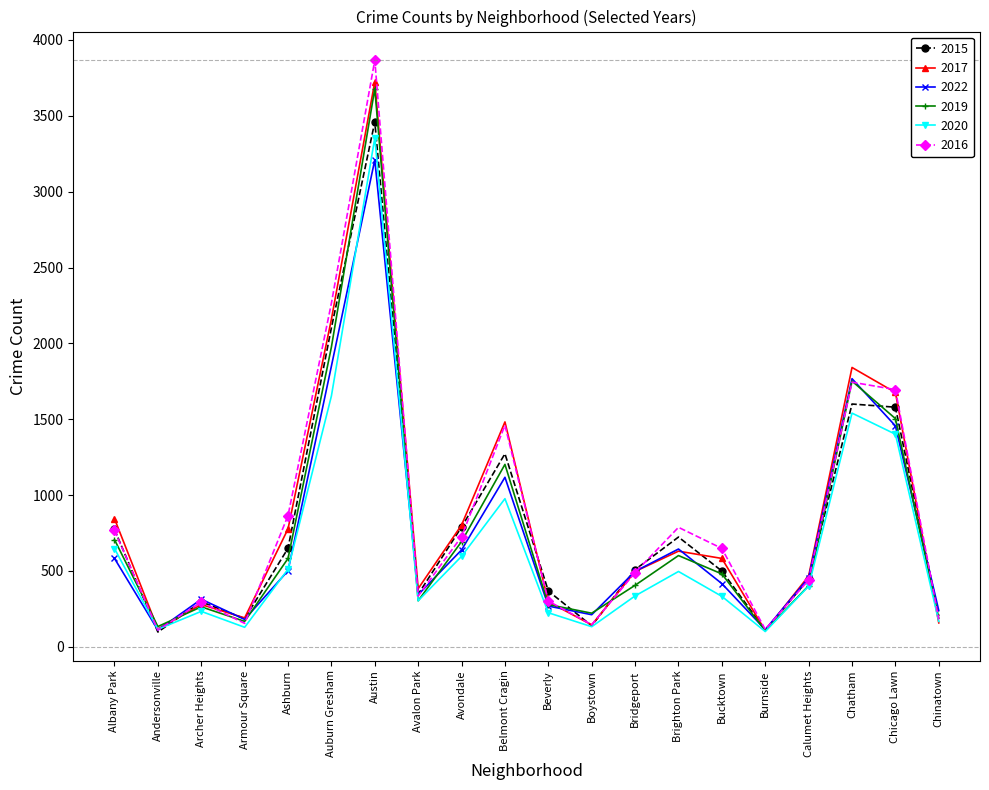

What position from the left is Bridgeport?

13